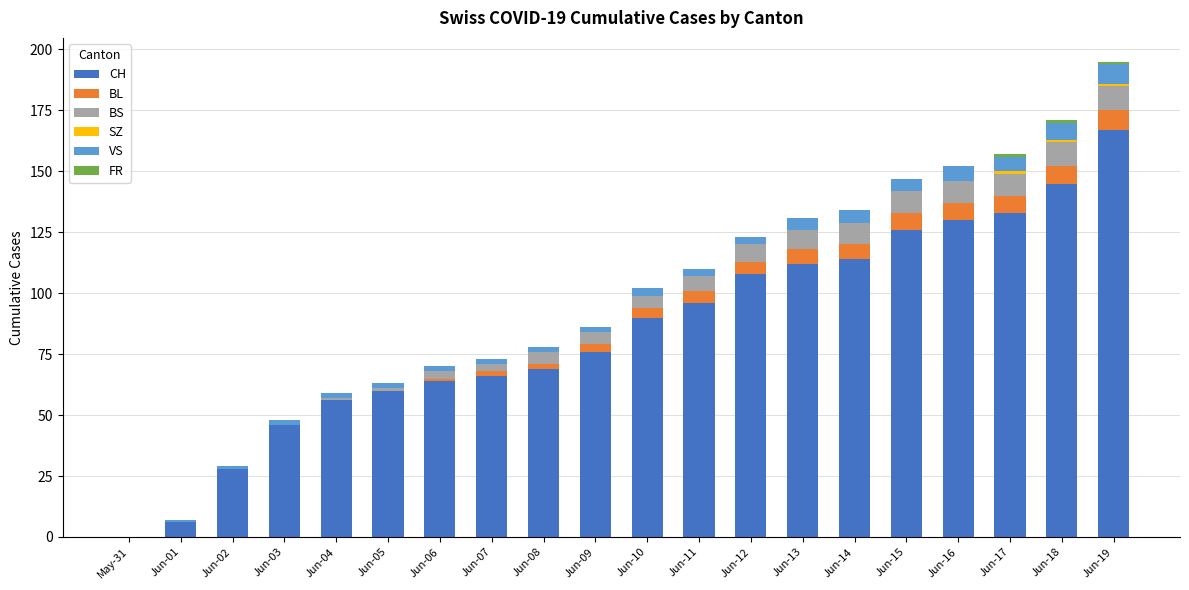

What is the sum of all CH values?

1692